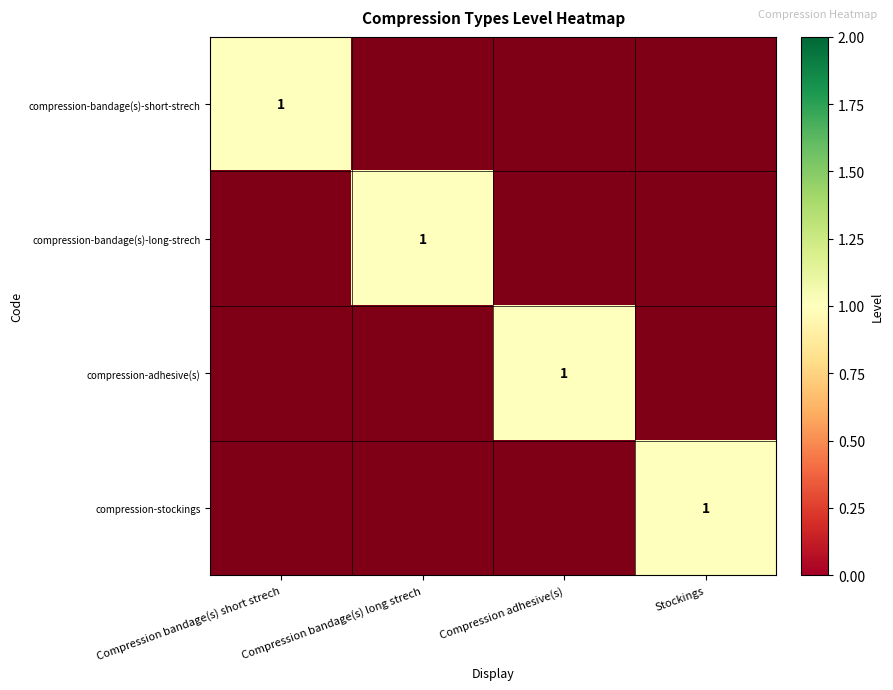

At which category does the chart reach its minimum across all series?

Compression bandage(s) long strech